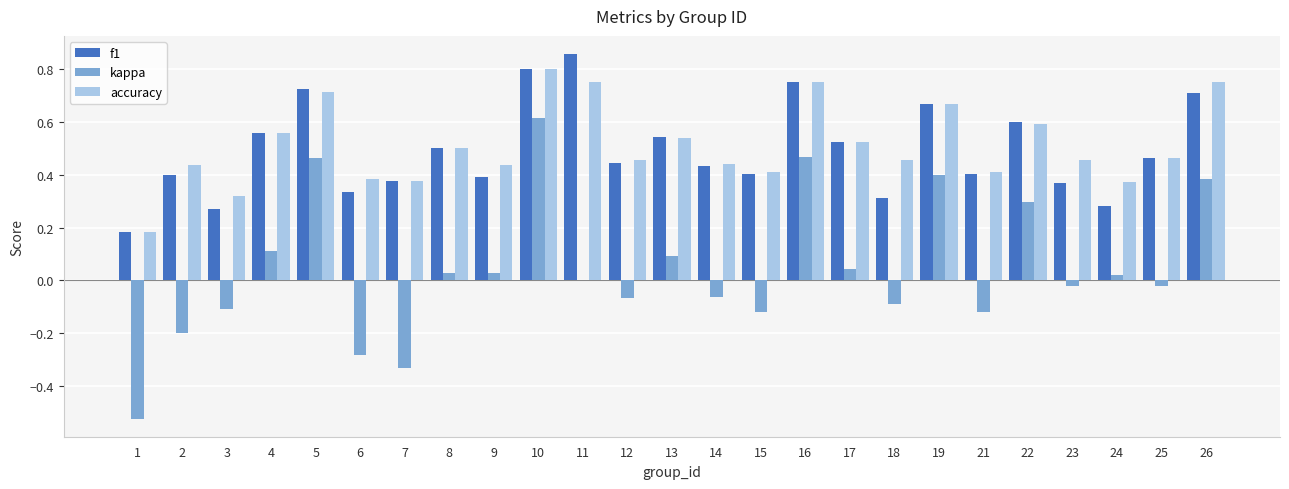

What are all the series names shown in the legend?

f1, kappa, accuracy